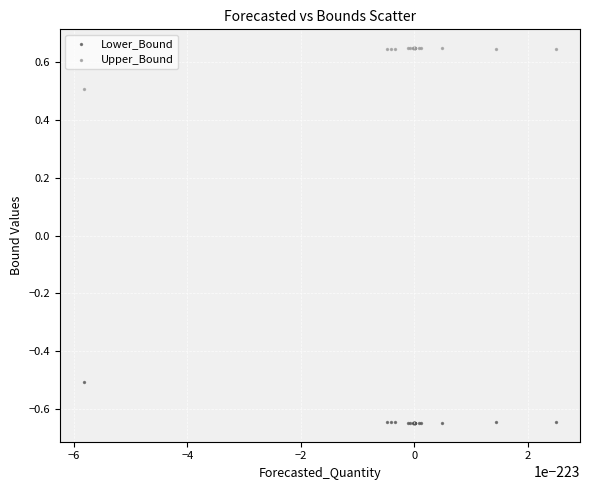

Which series reaches the minimum Y coordinate?

Lower_Bound